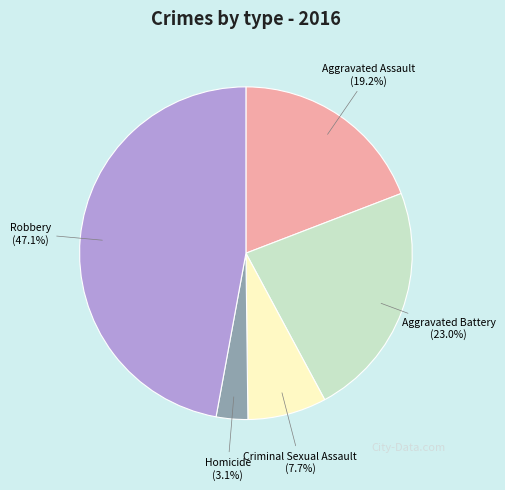

Is there any slice that represents more than half of the pie?

No